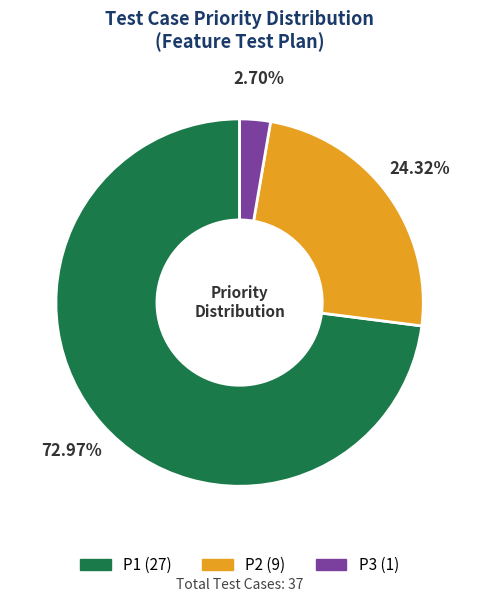

What percentage is the P3 slice, to the nearest percent?

3%